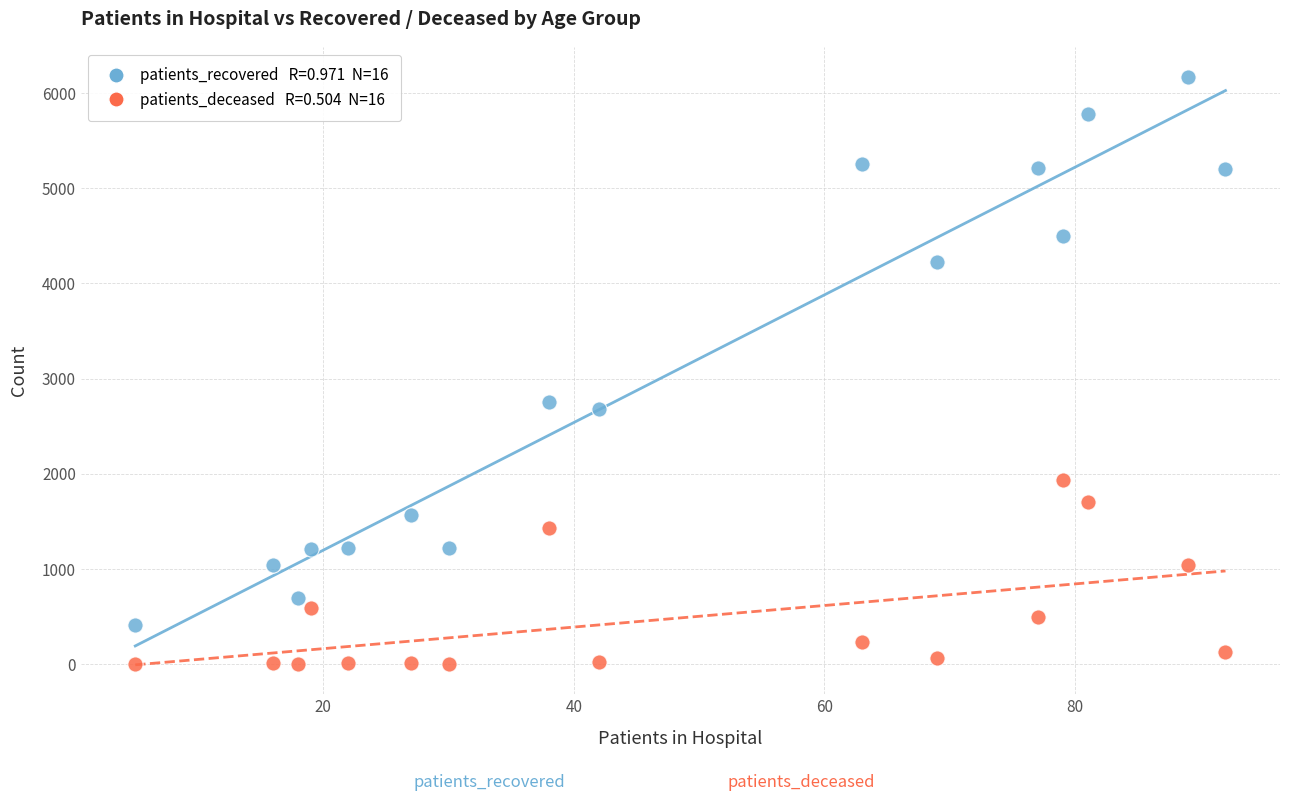

Across all data points, what is the range of Y values (max minus min)?

6170